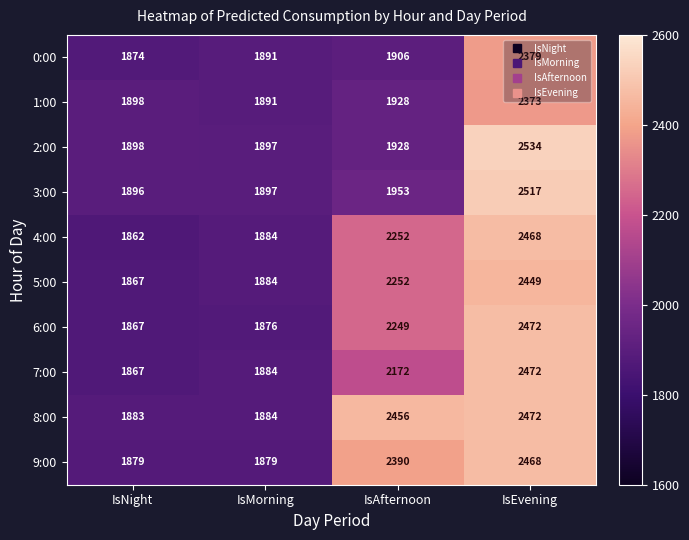

Which series has the largest range (max minus min)?

2:00